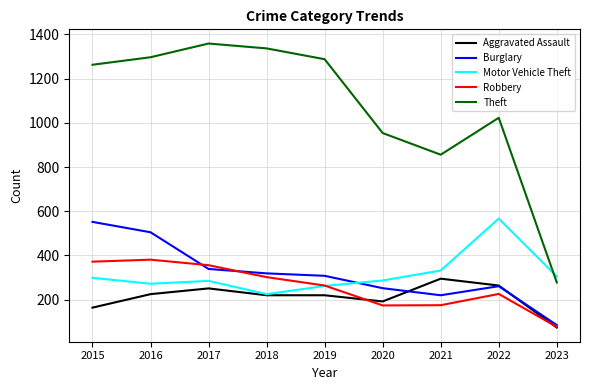

What is the highest value of the Aggravated Assault series?

295